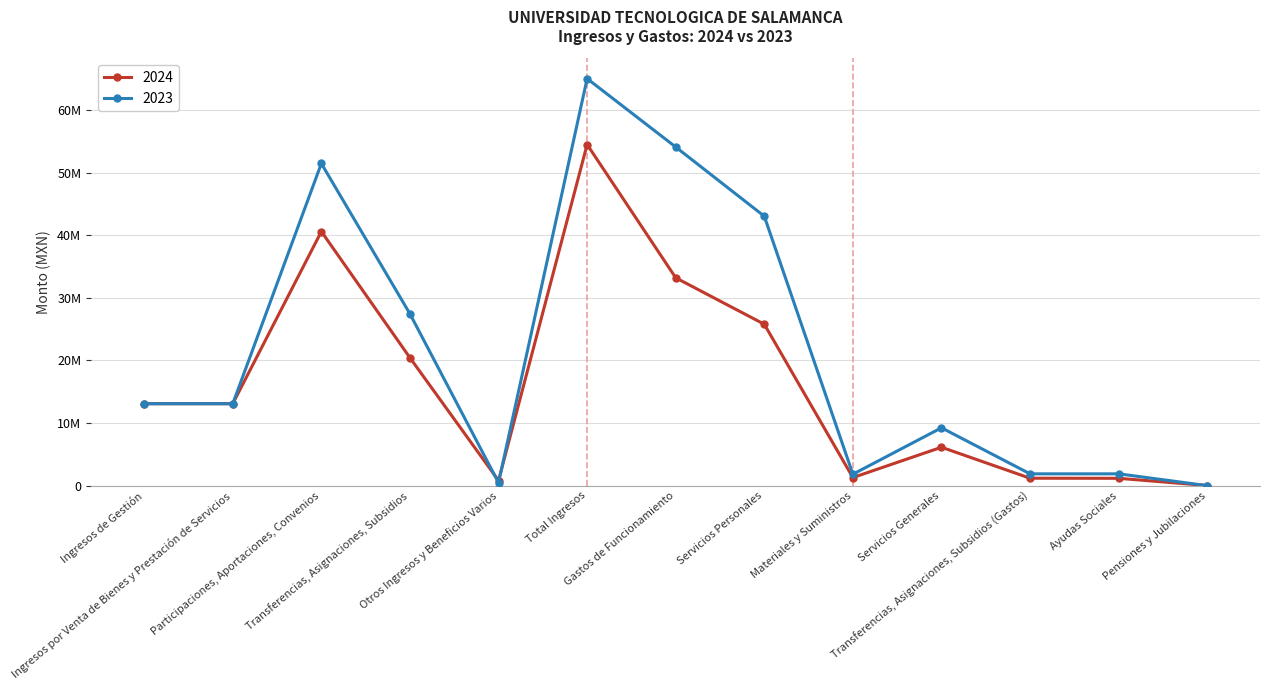

What is the difference between the maximum and second lowest values in the 2024 series?

53679949.2